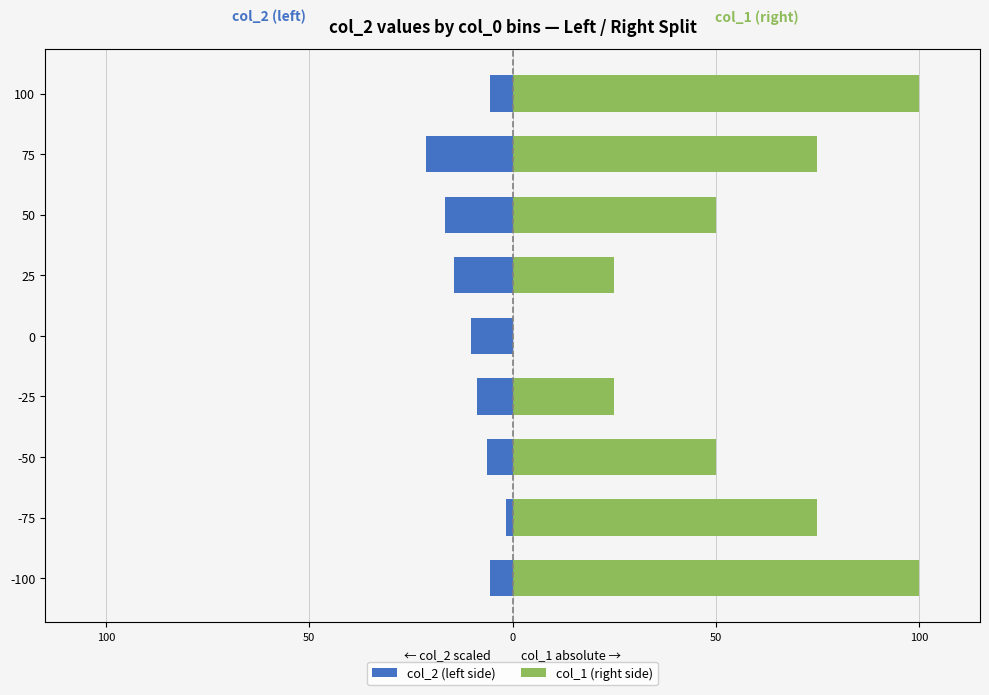

How many series are shown in this chart?

2